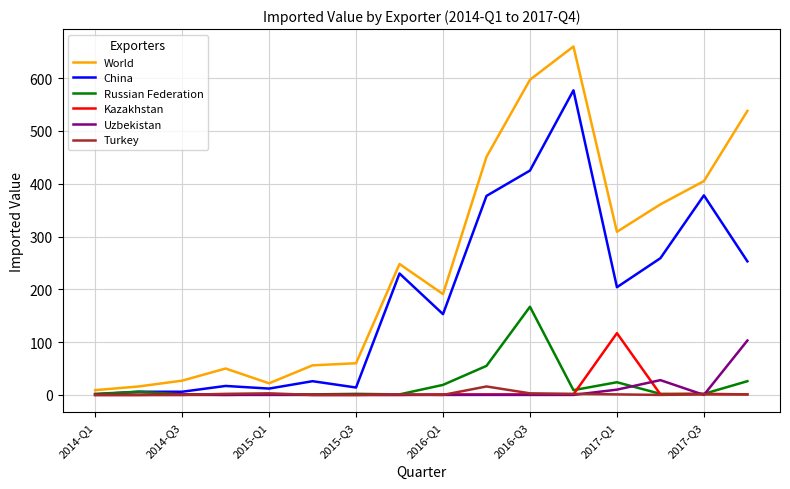

What is the greatest value displayed?

660